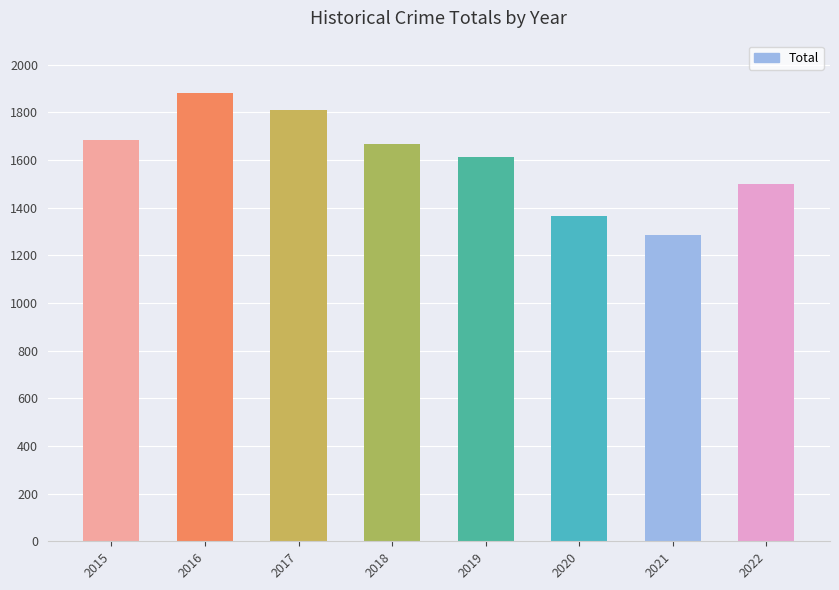

How many values are between 1498 and 1810?

5